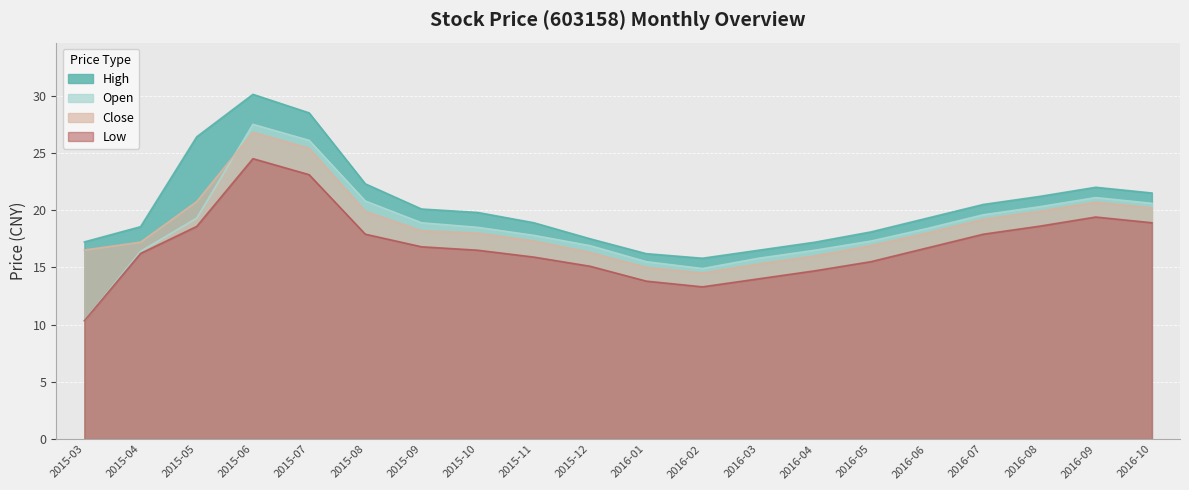

How many data points in open are less than 18?

9